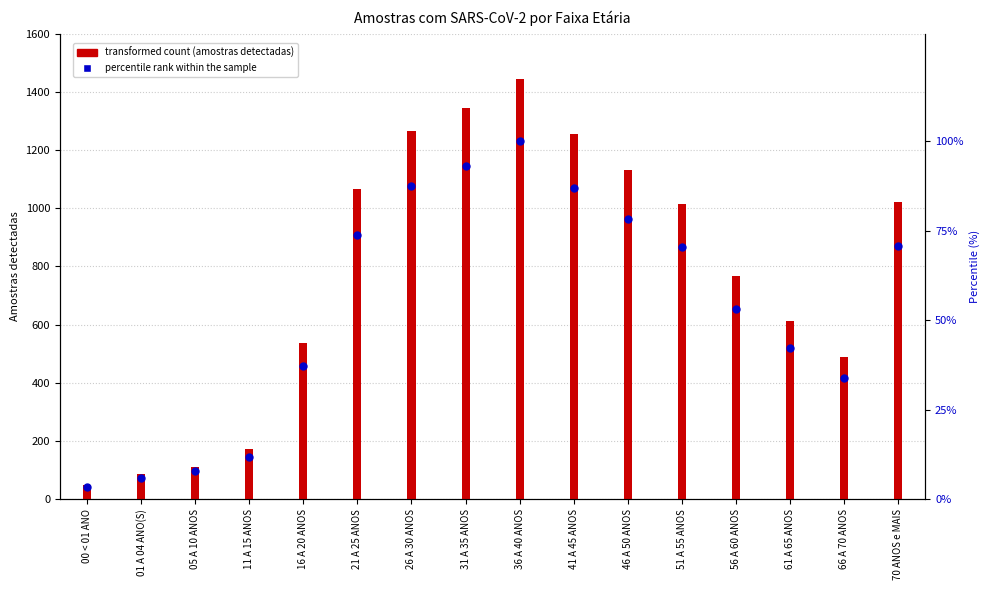

What is the ratio of the value at 21 A 25 ANOS to the value at 51 A 55 ANOS?

1.1